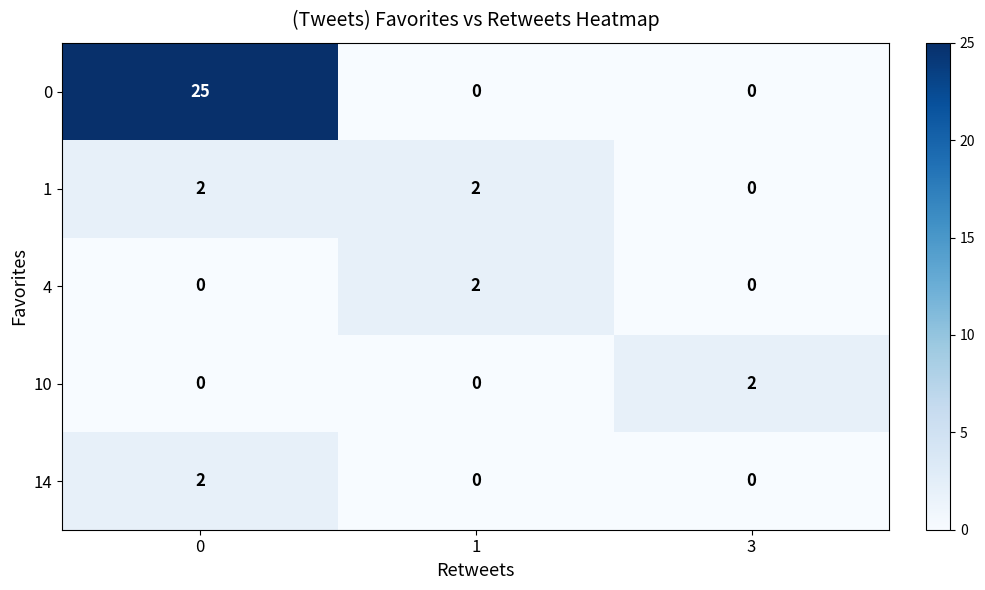

True or false: 1 has a value of 2 at 1.

True